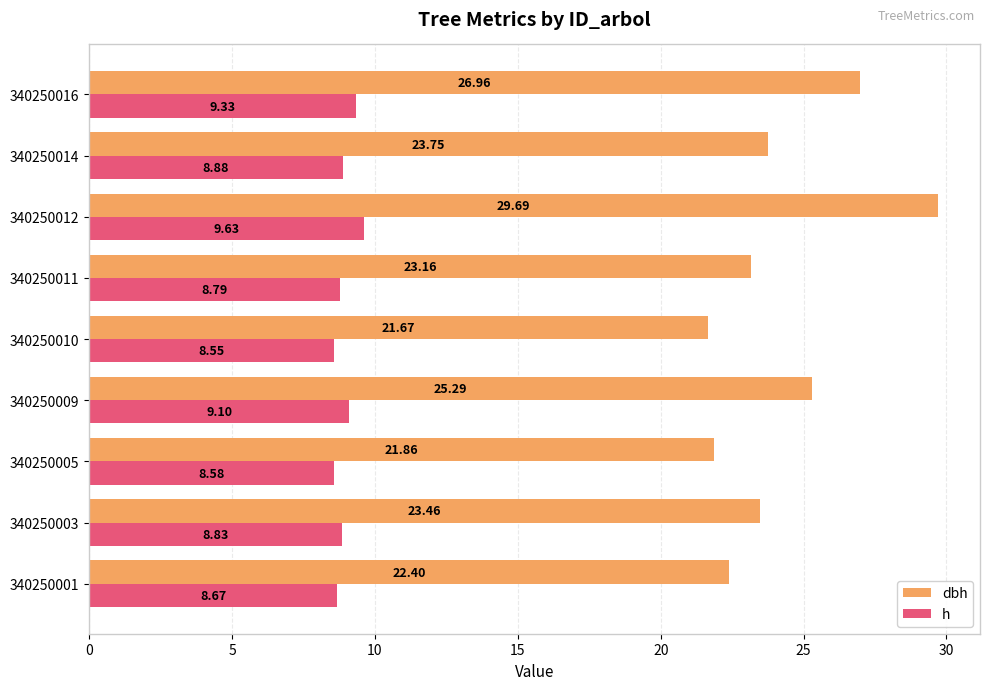

Which series changed the most between 340250009 and 340250011?

dbh